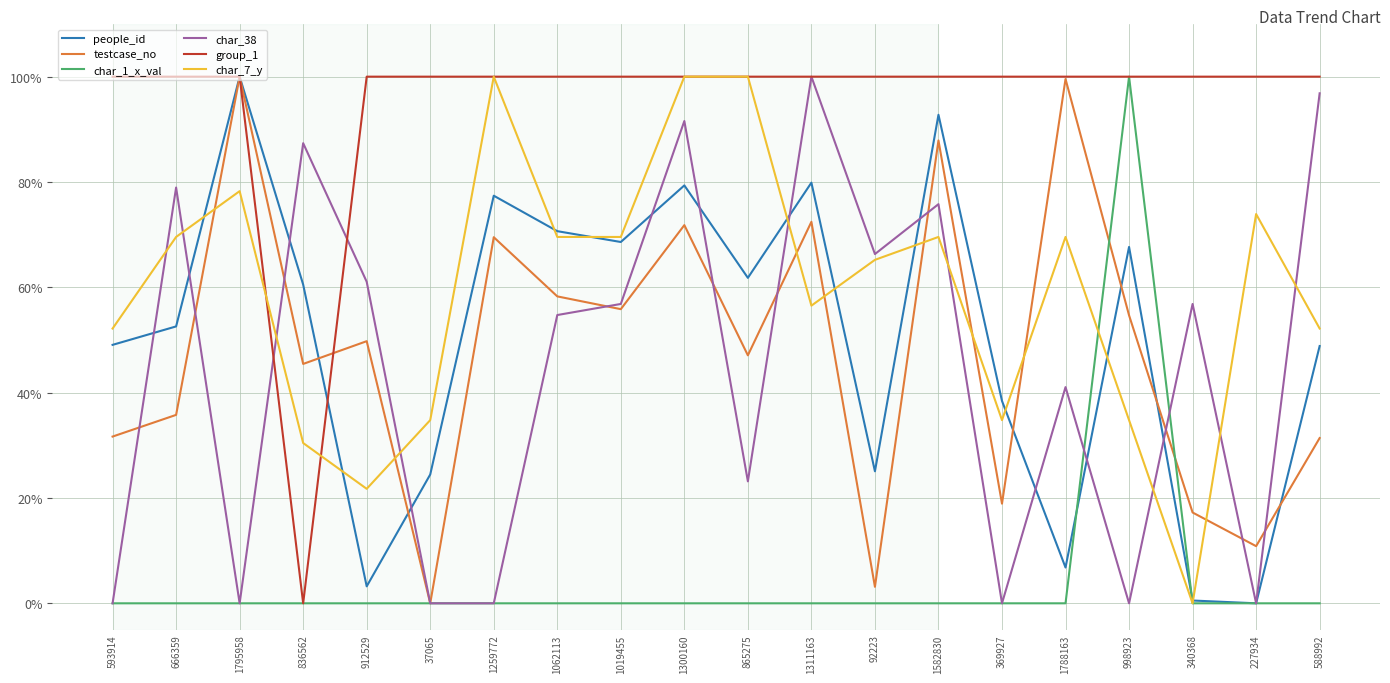

What is the label of the 14th point from the left?

1582830